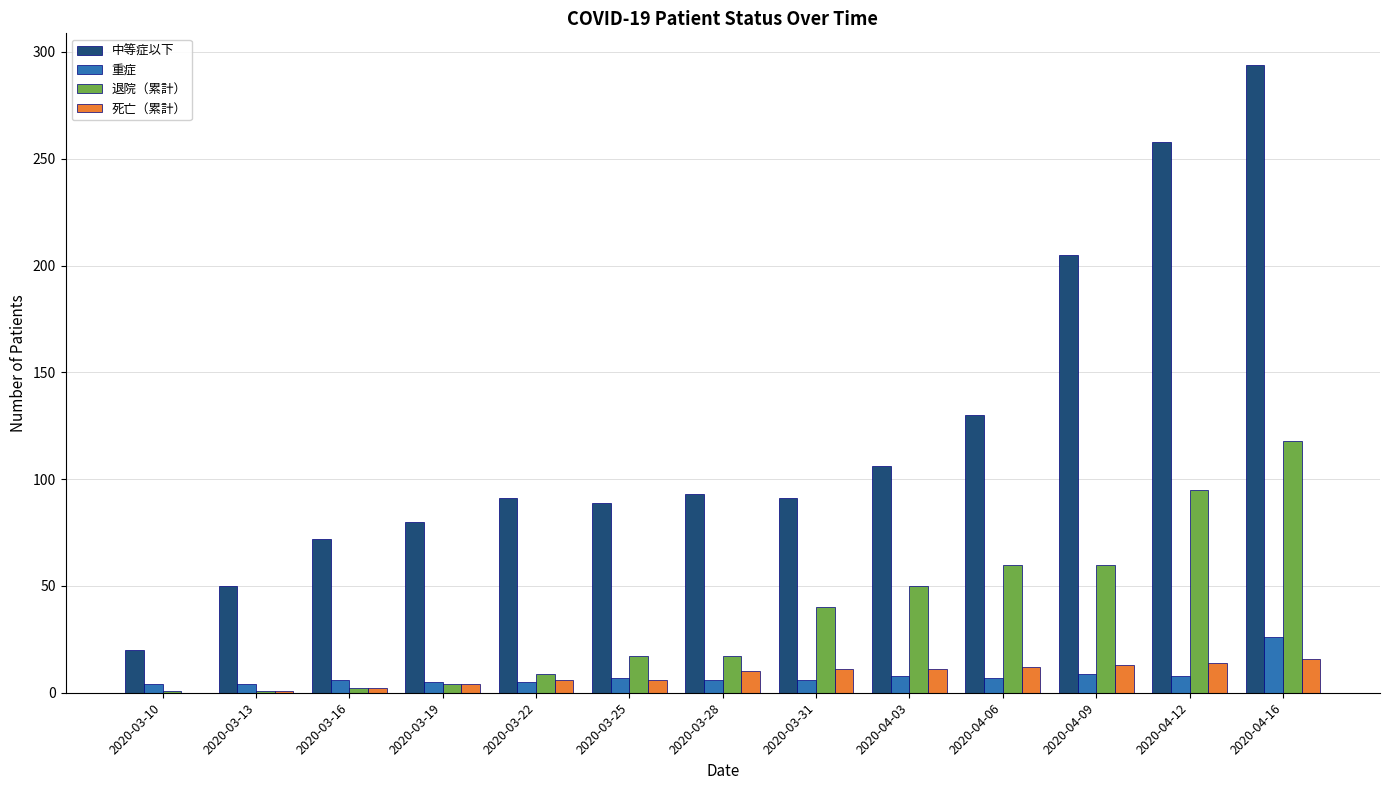

What is the sum of the 退院（累計） values at 2020-03-25 and 2020-04-09?

77